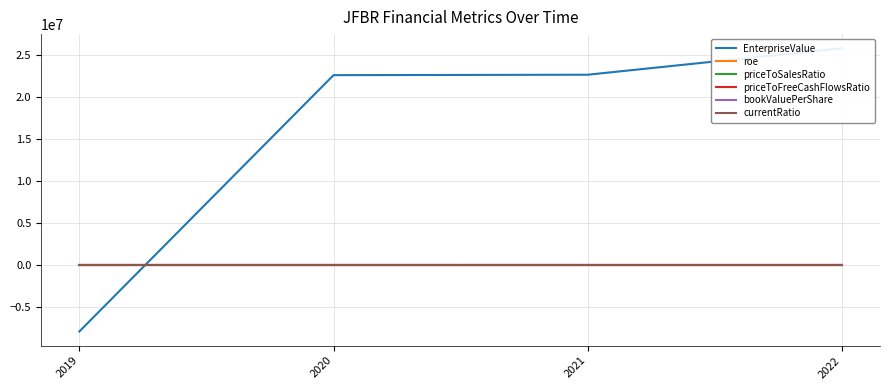

Does the chart have visible grid lines?

Yes